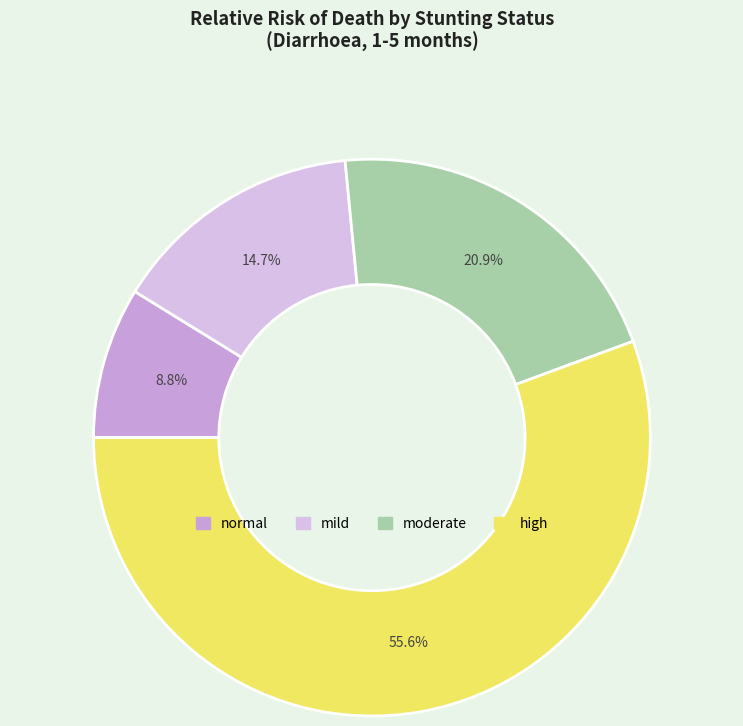

How many slices are in this pie chart?

4